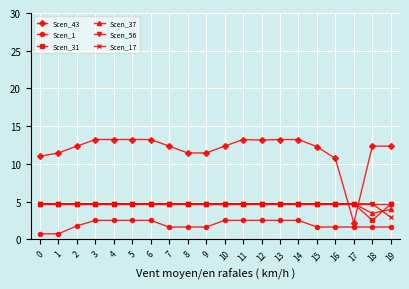

What is the highest value of the Scen_1 series?

2.5